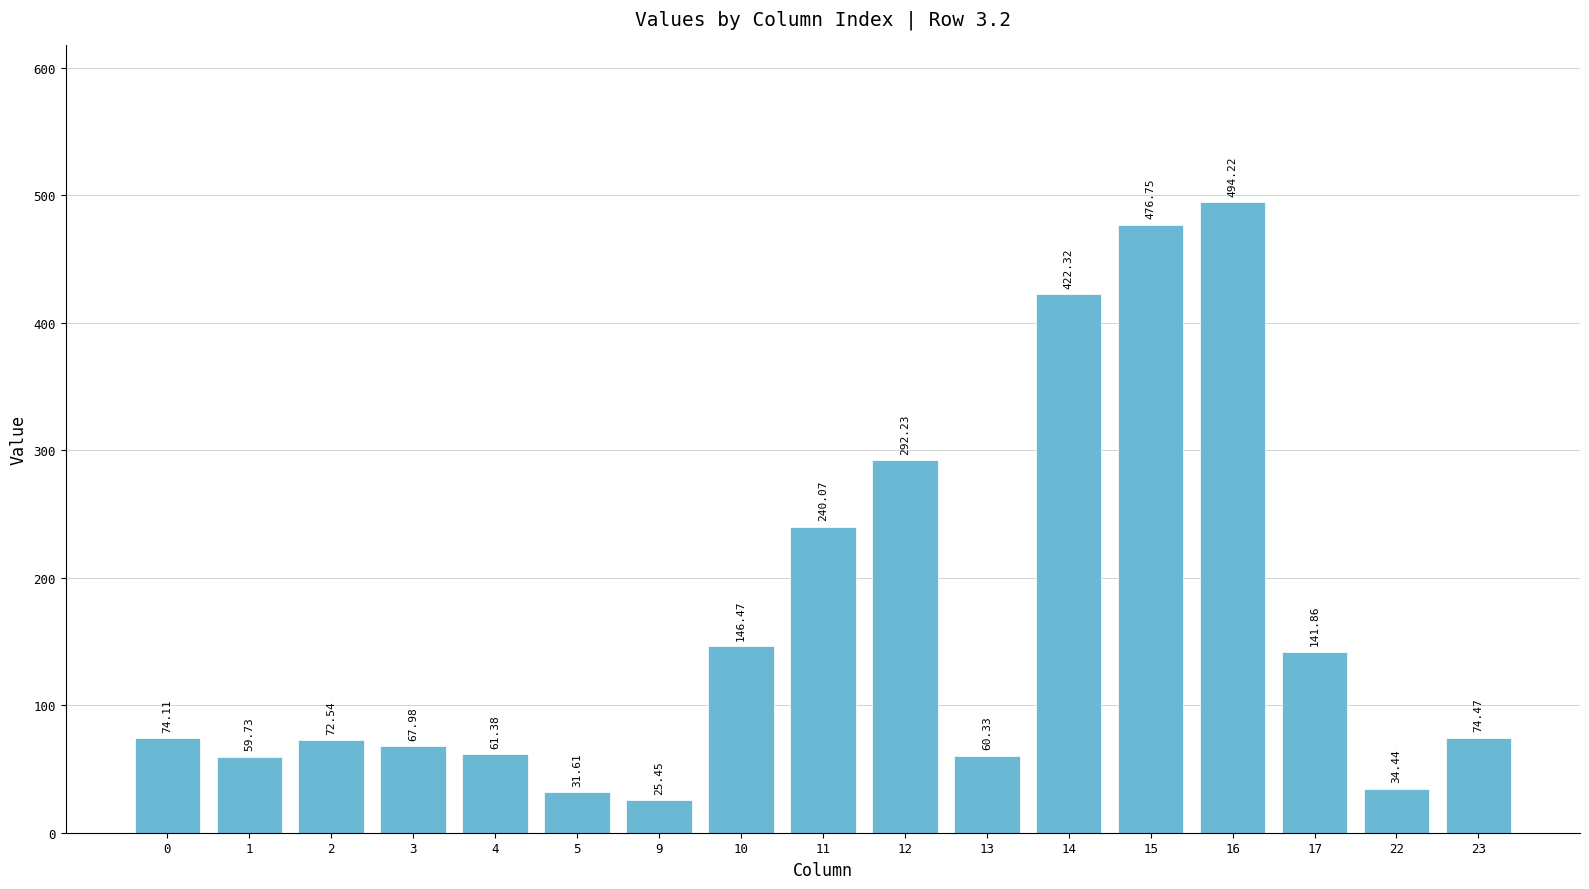

Rank the categories by value from highest to lowest.

16, 15, 14, 12, 11, 10, 17, 23, 0, 2, 3, 4, 13, 1, 22, 5, 9